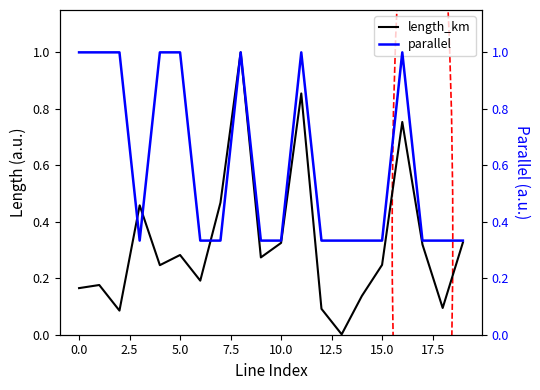

What is the highest value of the length_km series?

1.0